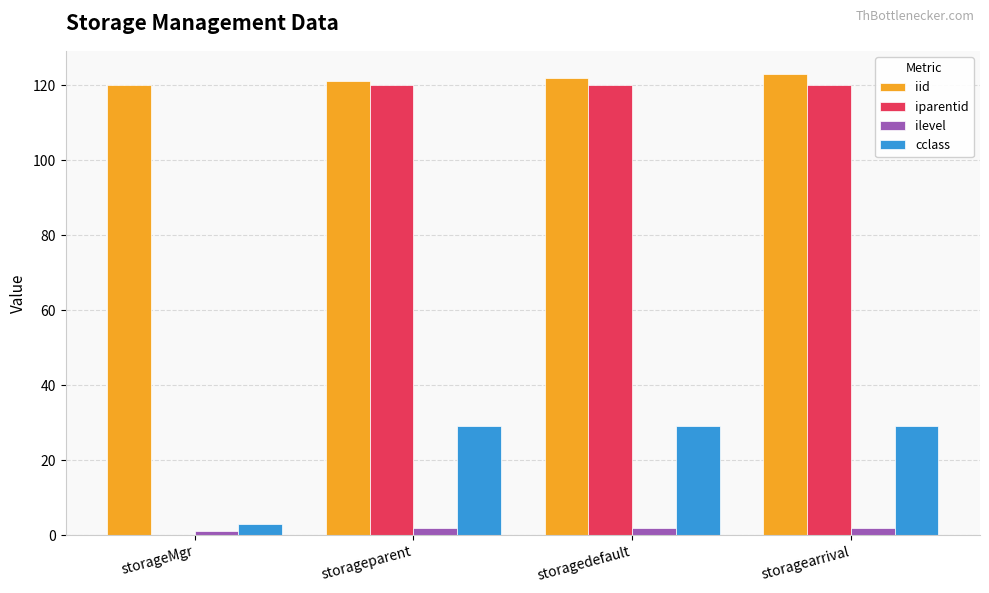

Reading left to right, transcribe all the data shown in this chart.

iid: 120	121	122	123
iparentid: 0	120	120	120
ilevel: 1	2	2	2
cclass: 3	29	29	29